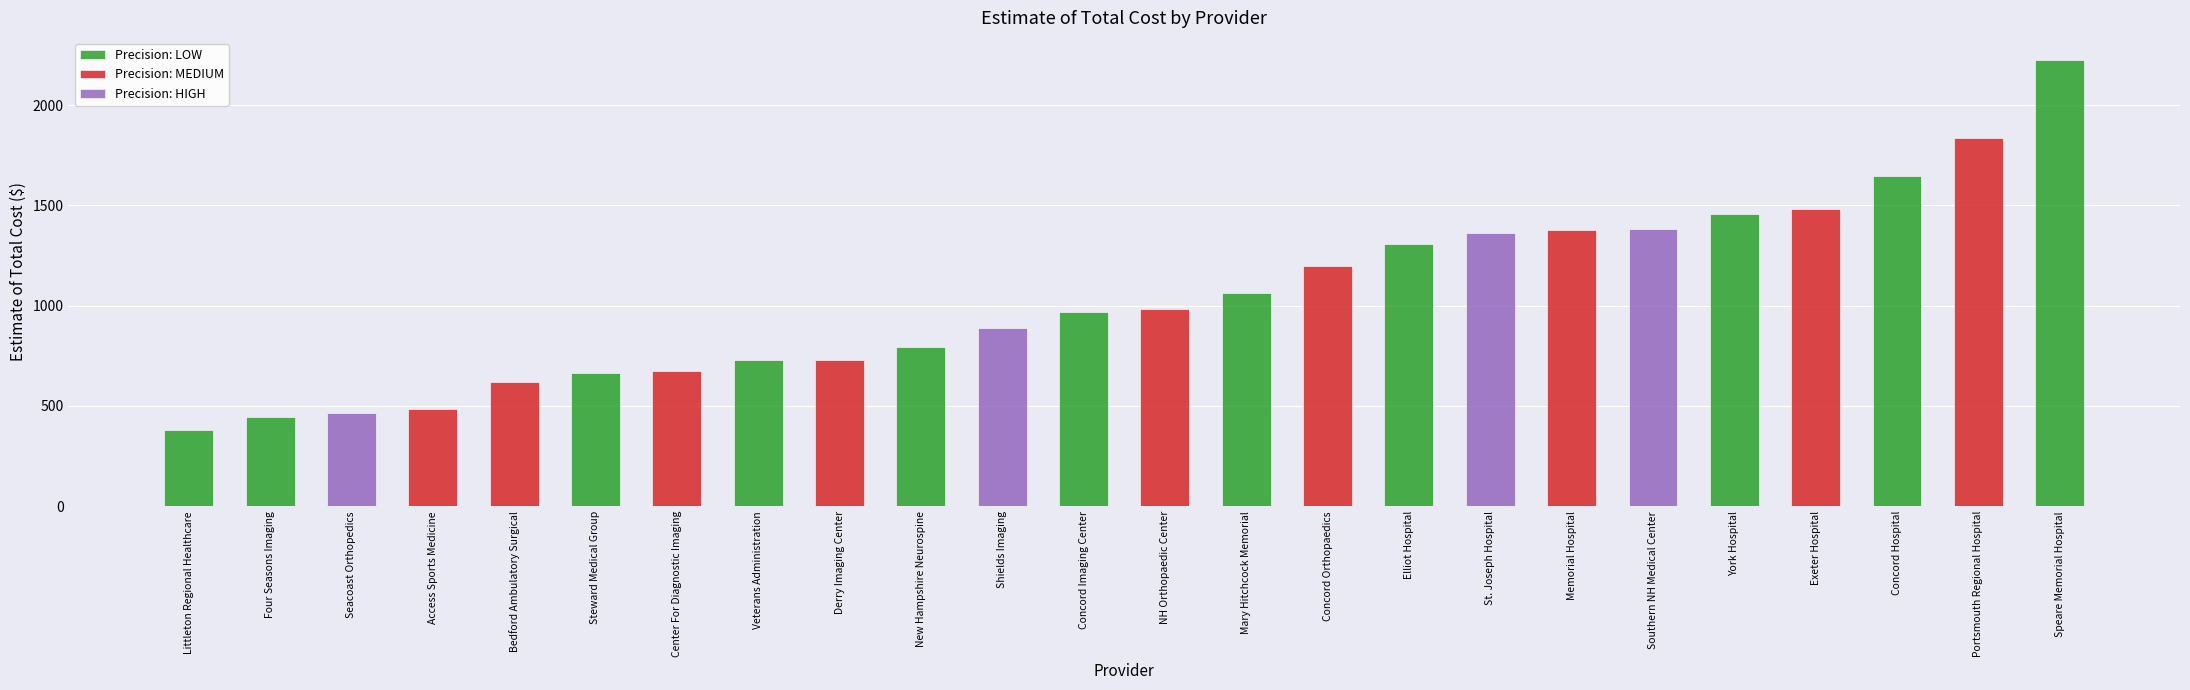

How many values exceed 983?

11